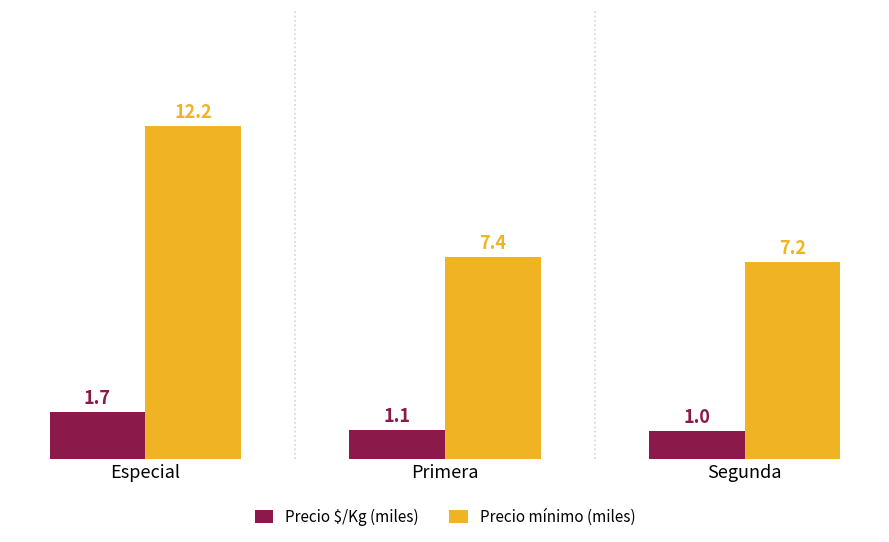

What is the lowest value of the Precio mínimo (miles) series?

7.2